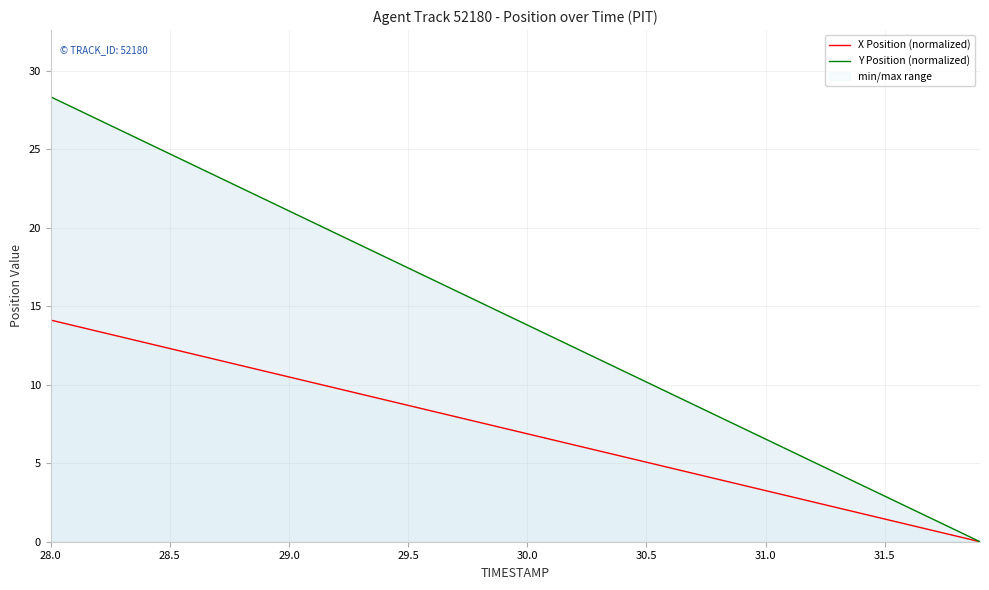

List the series in order of their peak value, lowest first.

X Position (normalized), Y Position (normalized)